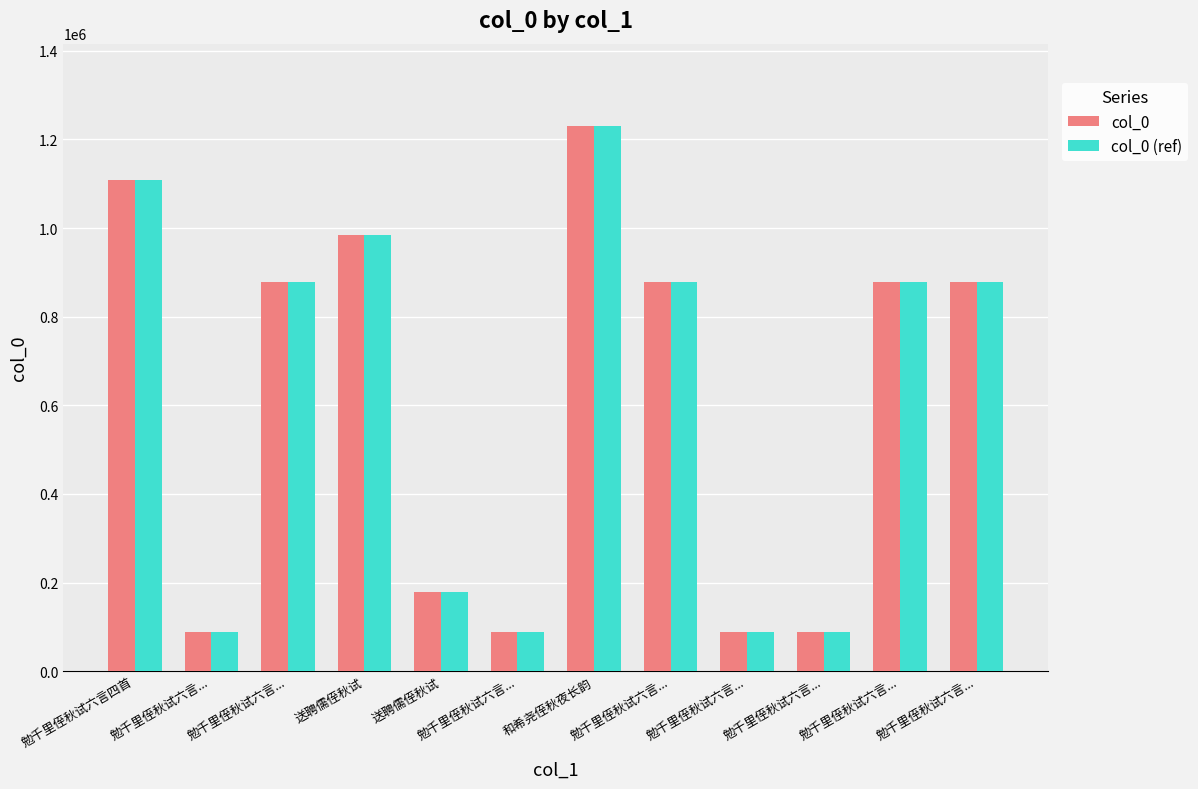

The col_0 series shows 87547 at 勉千里侄秋试六言.... True or false?

True